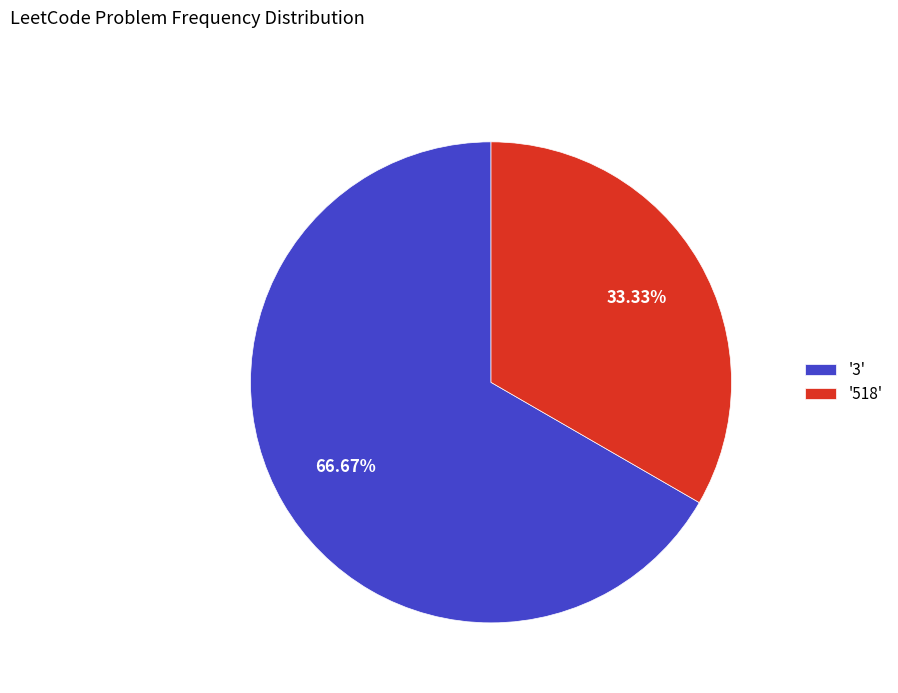

Does '518' represent more than half of the total?

No